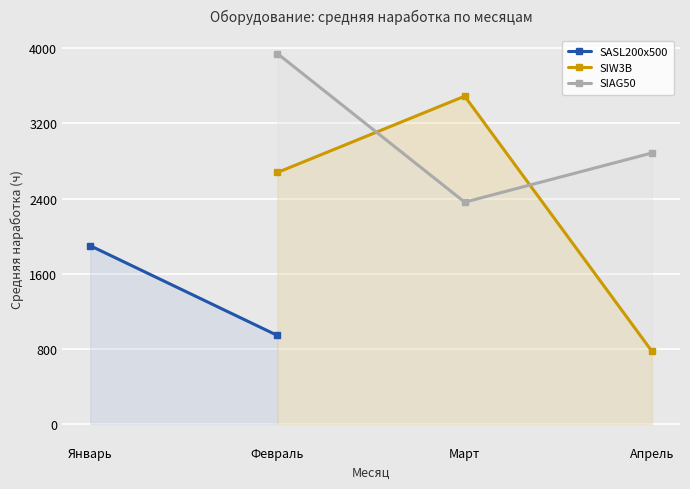

List the series in order of their overall mean, lowest first.

SASL200х500, SIW3B, SIAG50